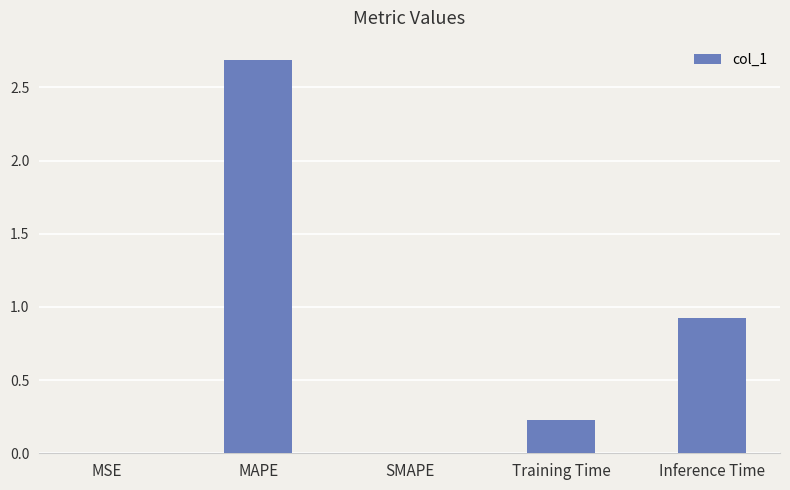

What is the sum of all values?

3.8